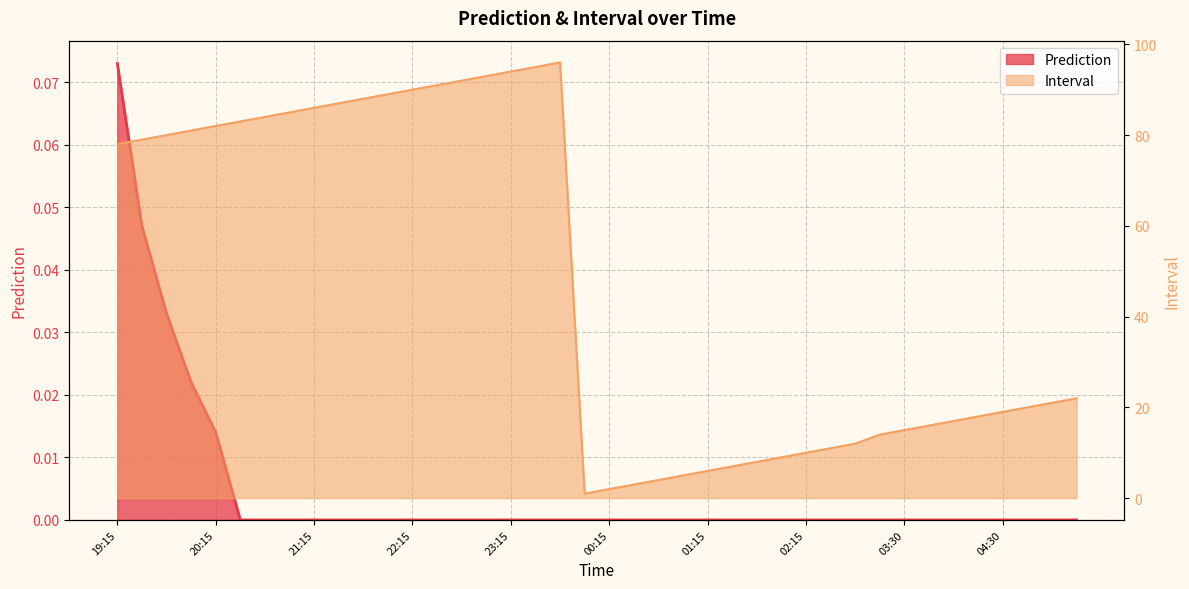

What is the difference between the maximum and second lowest values in the Prediction series?

0.1